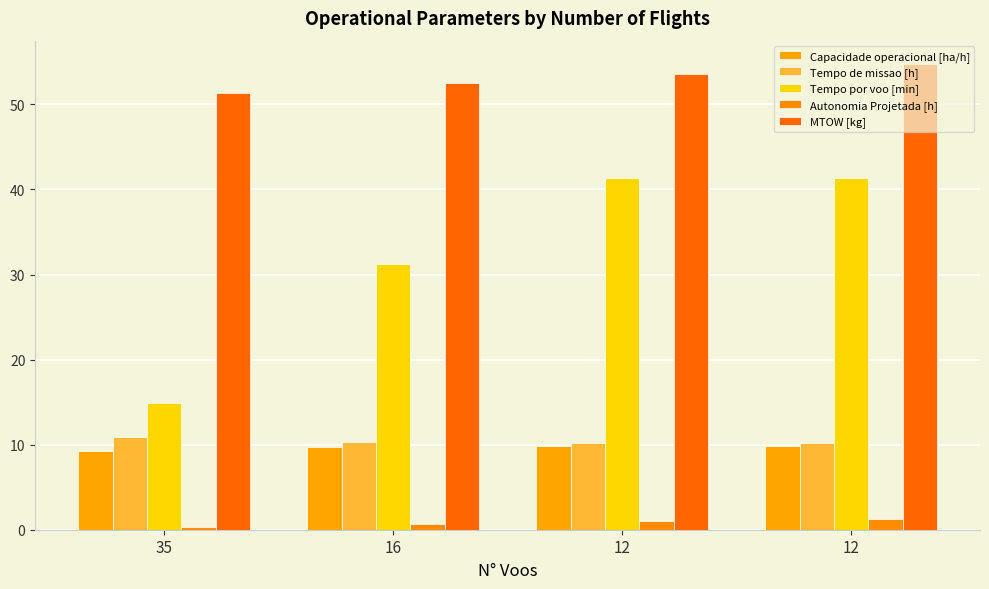

How many groups of bars are there?

4